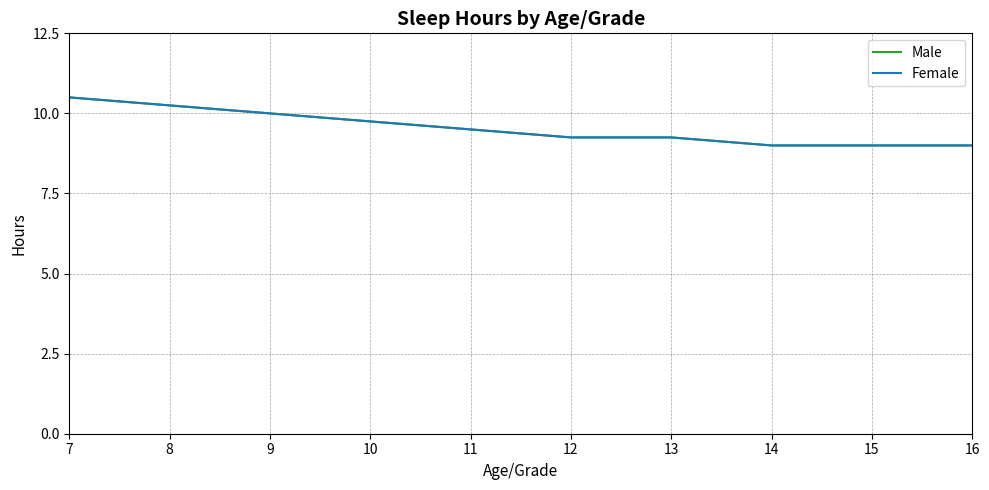

Does the chart display data point markers on the line(s)?

No